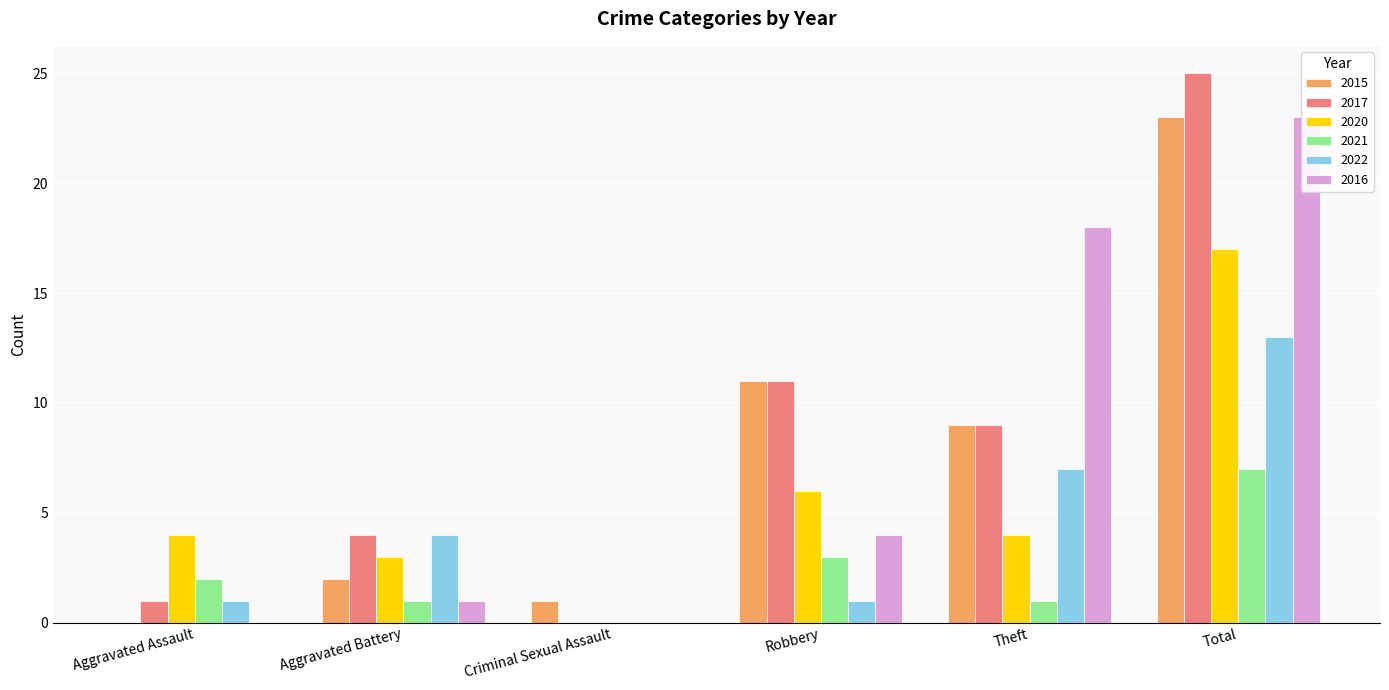

Between Criminal Sexual Assault and Robbery, which is larger?

Robbery